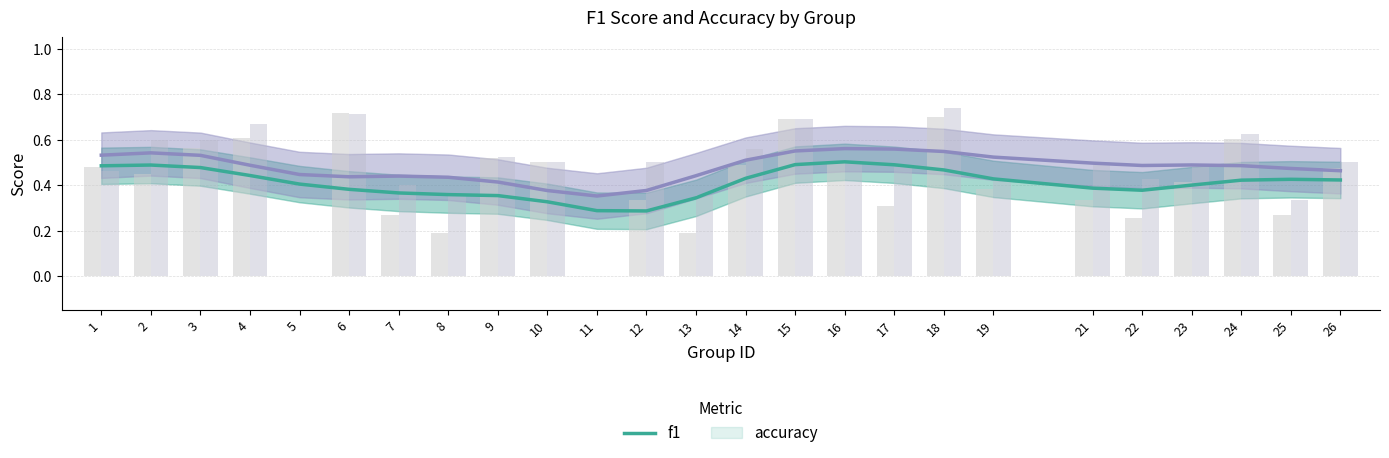

How many distinct data groups are displayed?

2